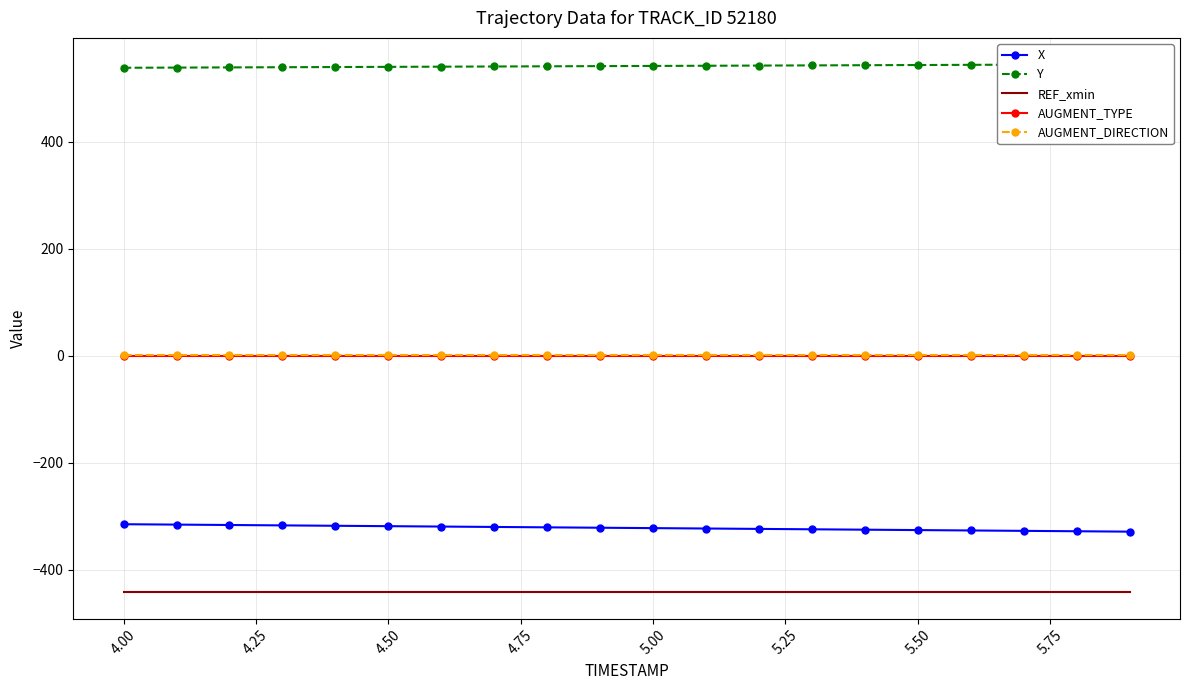

Reading left to right, transcribe all the data shown in this chart.

X: -314.9	-315.6	-316.3	-317.0	-317.8	-318.5	-319.2	-320.0	-320.7	-321.4	-322.2	-322.9	-323.6	-324.4	-325.1	-325.8	-326.5	-327.3	-328.0	-328.7
Y: 537.9	538.3	538.6	539.0	539.3	539.6	540.0	540.3	540.7	541.0	541.4	541.7	542.0	542.4	542.7	543.1	543.4	543.8	544.1	544.4
REF_xmin: -442.0	-442.0	-442.0	-442.0	-442.0	-442.0	-442.0	-442.0	-442.0	-442.0	-442.0	-442.0	-442.0	-442.0	-442.0	-442.0	-442.0	-442.0	-442.0	-442.0
AUGMENT_TYPE: 0.0	0.0	0.0	0.0	0.0	0.0	0.0	0.0	0.0	0.0	0.0	0.0	0.0	0.0	0.0	0.0	0.0	0.0	0.0	0.0
AUGMENT_DIRECTION: 1.0	1.0	1.0	1.0	1.0	1.0	1.0	1.0	1.0	1.0	1.0	1.0	1.0	1.0	1.0	1.0	1.0	1.0	1.0	1.0